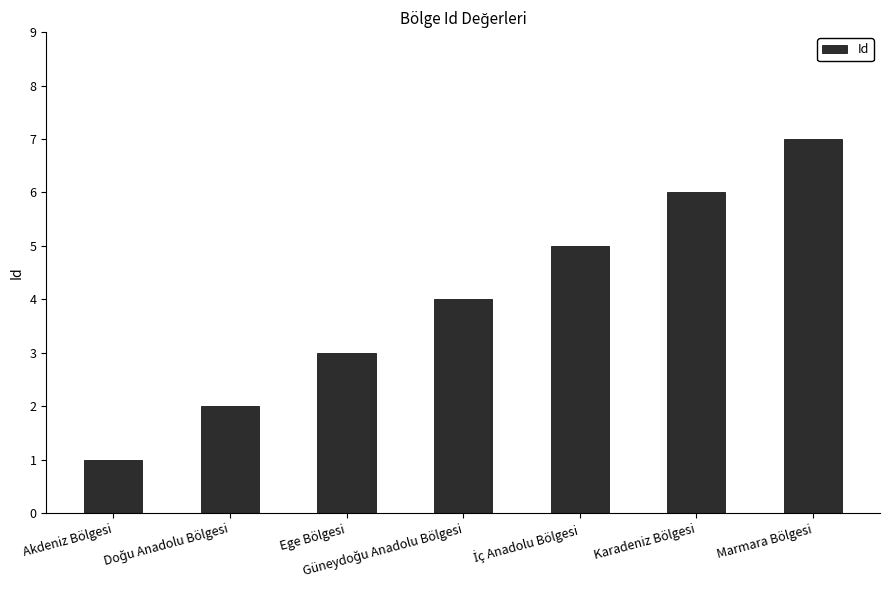

What is the change in value from Akdeniz Bölgesi to Karadeniz Bölgesi?

+5